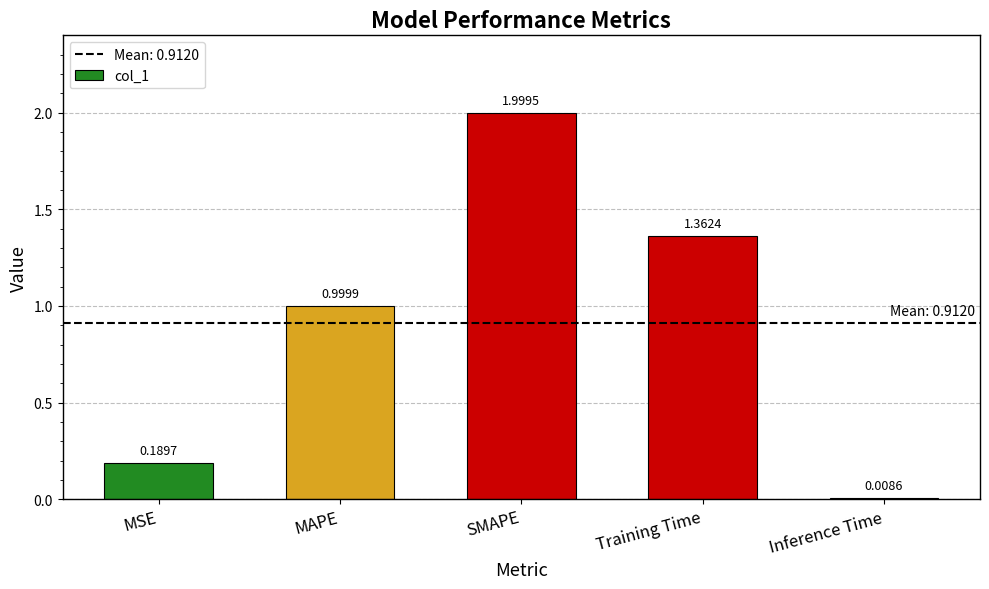

Which label corresponds to the largest value in the chart?

SMAPE